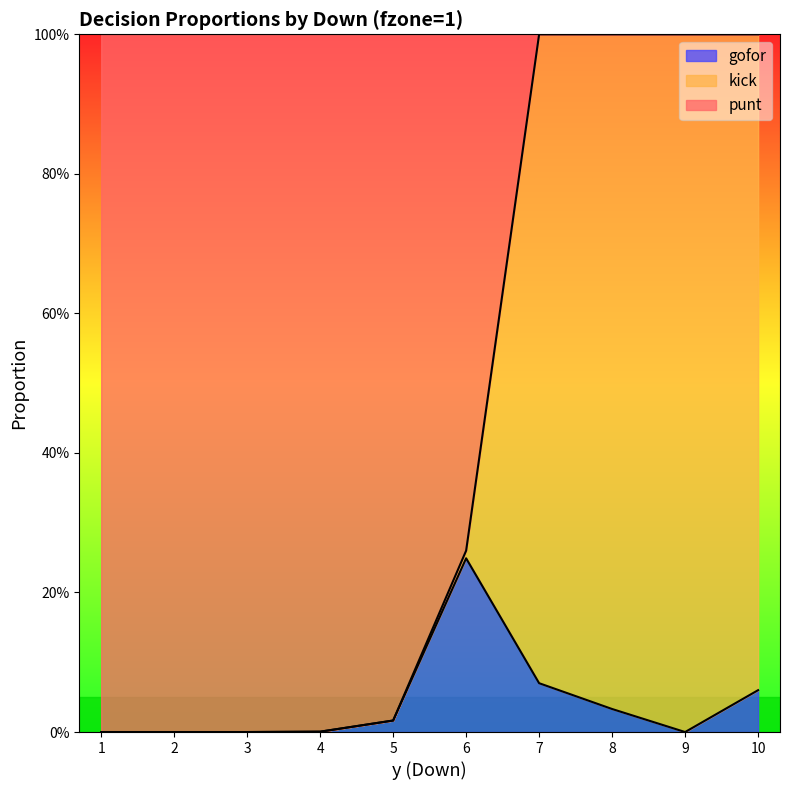

In gofor, how many points are lower than both neighbors (excluding endpoints)?

1